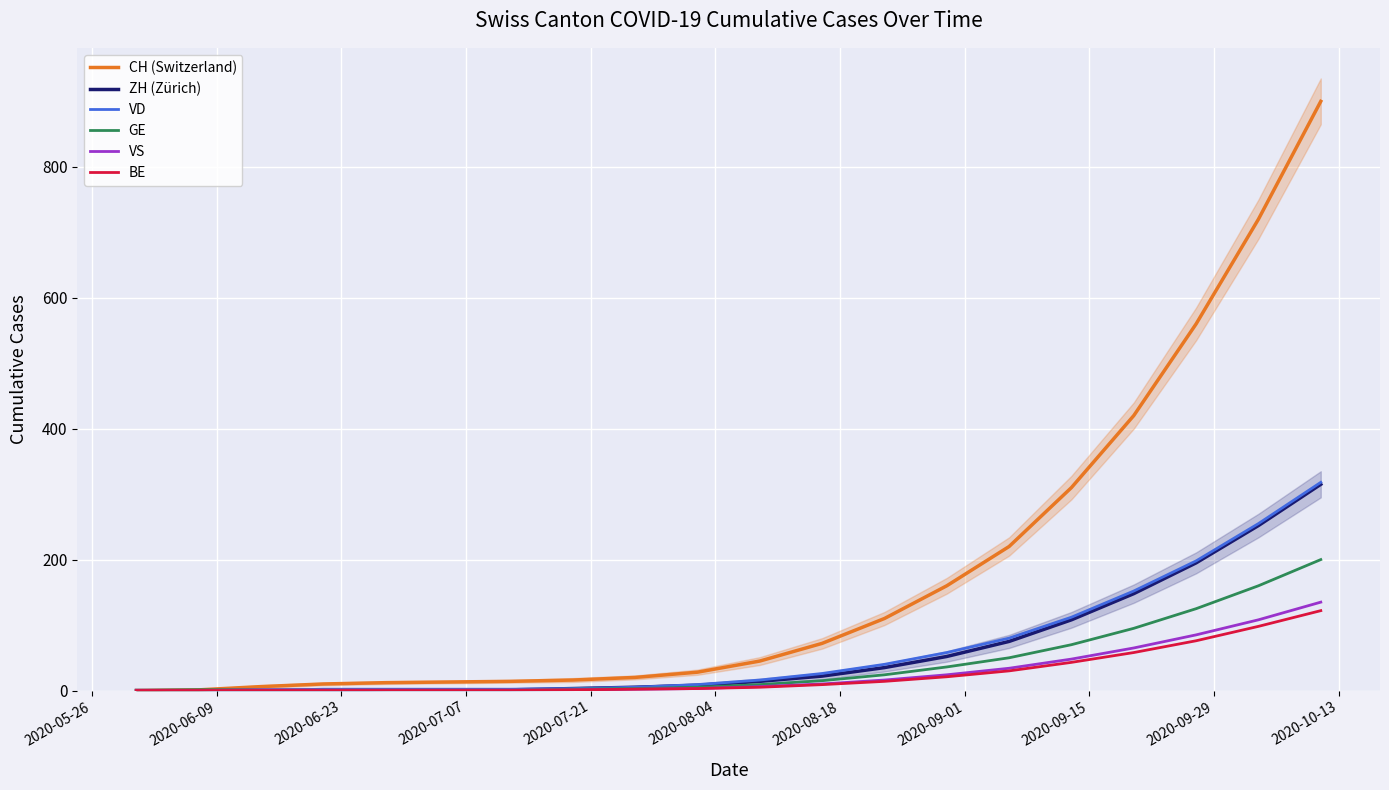

What is the highest value of the CH (Switzerland) series?

900